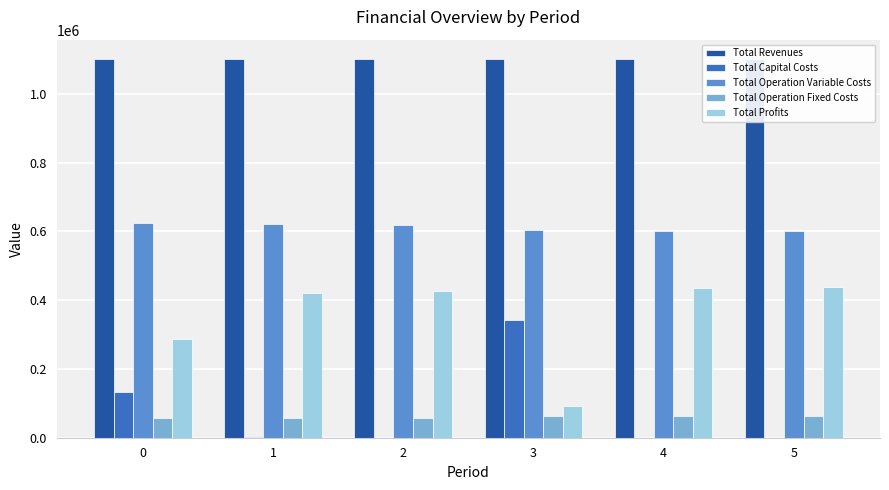

What is the sum of all Total Profits values?

2102243.9